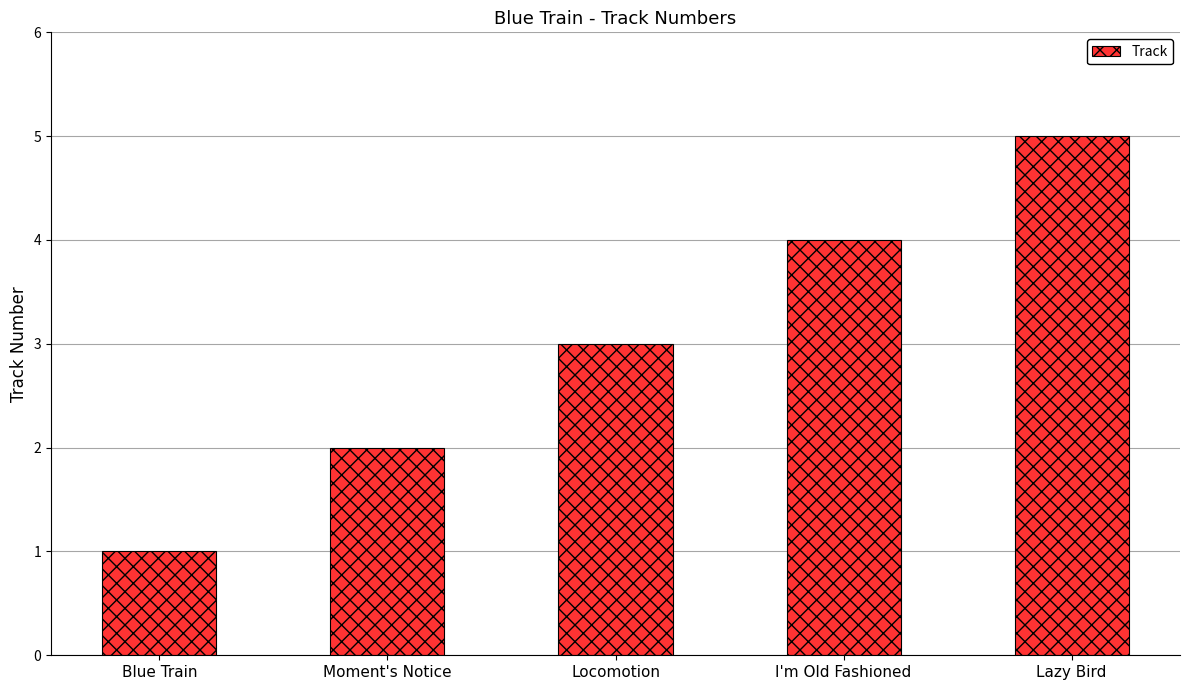

Between I'm Old Fashioned and Moment's Notice, which is larger?

I'm Old Fashioned